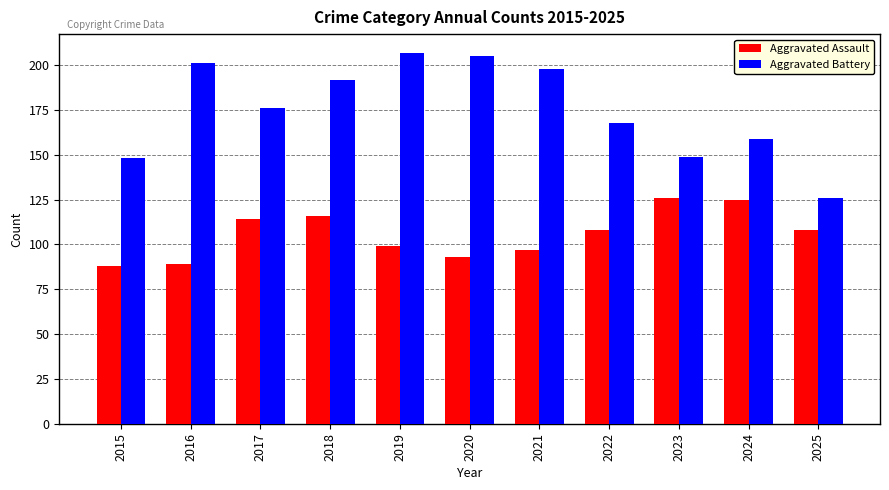

Where does the Aggravated Assault series first go above 108?

2017